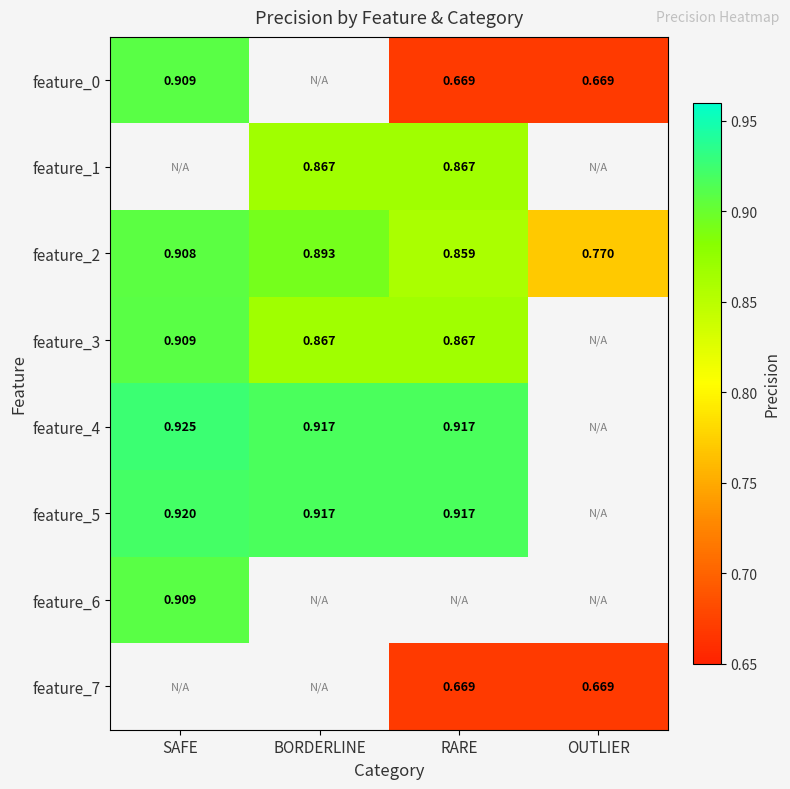

List the labels in order of feature_2 value, smallest first.

OUTLIER, RARE, BORDERLINE, SAFE